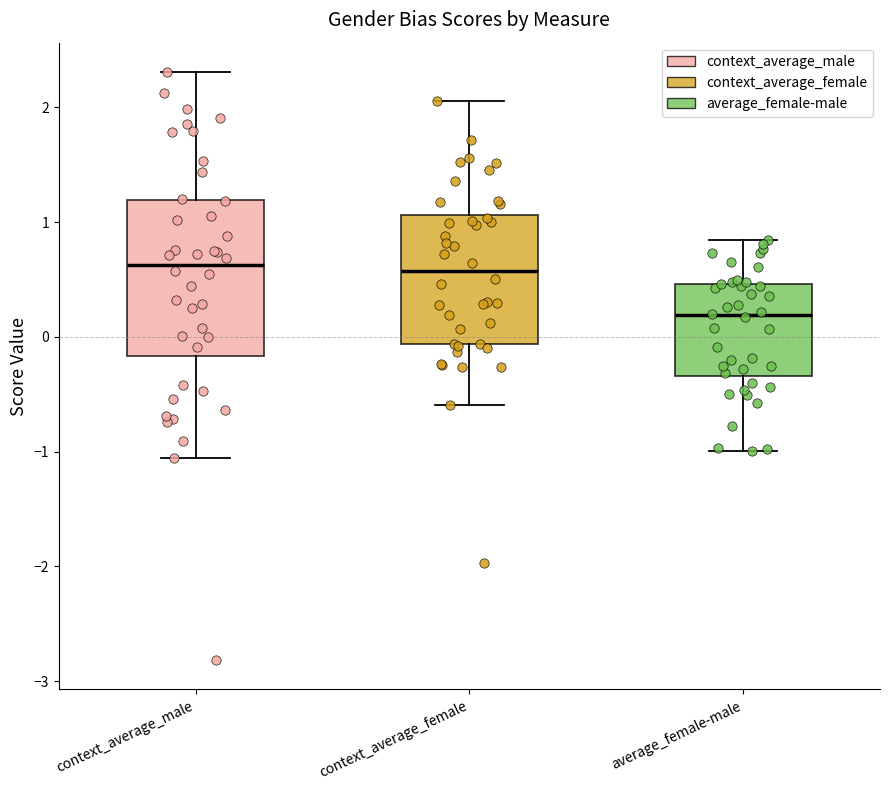

Reading left to right, read every box against the y-axis: the position of its median line, the range the box covers, and the ends of its whiskers. The values are not printed on the chart, so give them approximately, as read against the axis.

context_average_male: median 0.6, box -0.2 to 1.2, whiskers -1.1 to 2.3
context_average_female: median 0.6, box -0.1 to 1.1, whiskers -0.6 to 2.1
average_female-male: median 0.2, box -0.3 to 0.5, whiskers -1.0 to 0.8